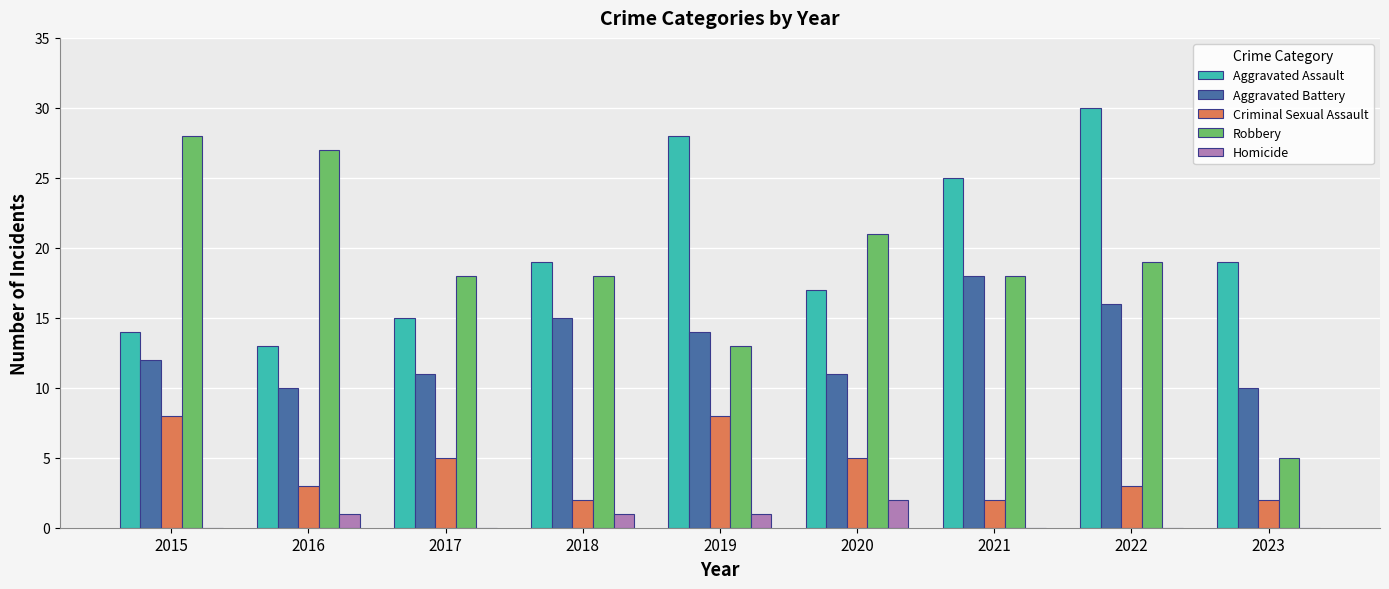

What are all the series names shown in the legend?

Aggravated Assault, Aggravated Battery, Criminal Sexual Assault, Robbery, Homicide